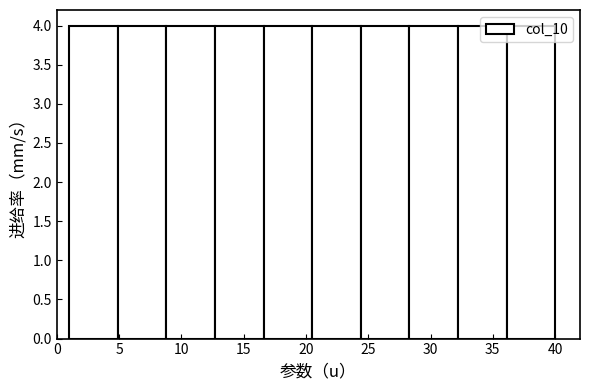

Reading left to right, list every bar in this chart as the range it spans on the x-axis followed by its height. Neither the bar edges nor the heights are printed on the chart, so give them approximately, as read against the axes.

1.0 to 4.9: 4
4.9 to 8.8: 4
8.8 to 12.7: 4
12.7 to 16.6: 4
16.6 to 20.5: 4
20.5 to 24.4: 4
24.4 to 28.3: 4
28.3 to 32.2: 4
32.2 to 36.1: 4
36.1 to 40.0: 4